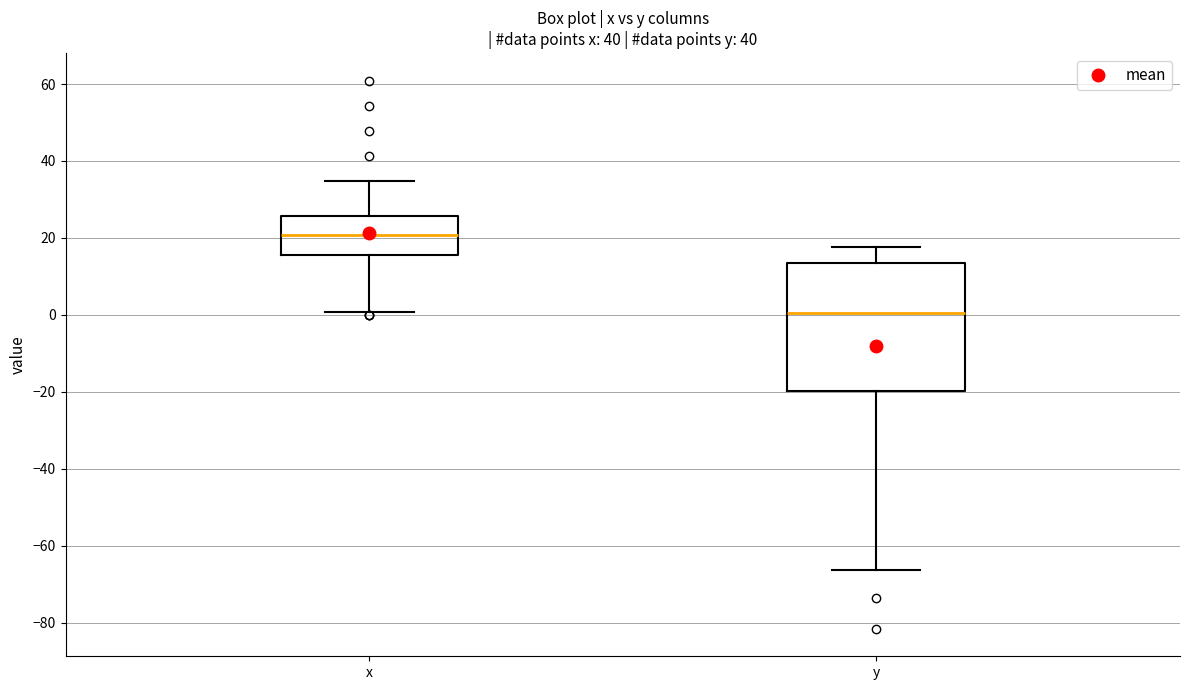

Reading left to right, read every box against the y-axis: the position of its median line, the range the box covers, and the ends of its whiskers. The values are not printed on the chart, so give them approximately, as read against the axis.

x: median 20, box 16 to 26, whiskers 0 to 34
y: median 0, box -20 to 14, whiskers -66 to 18